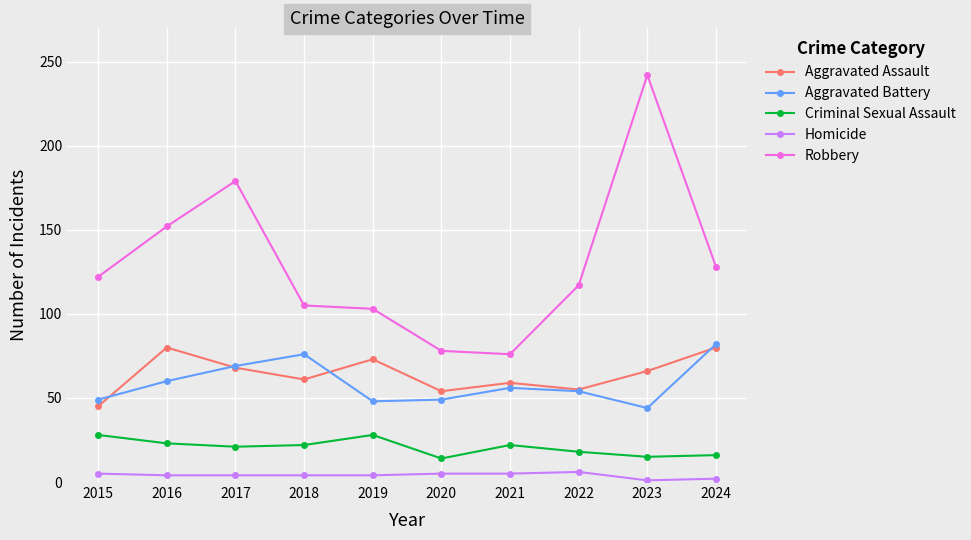

What is the value of the Robbery point at the 7th from the left?

76